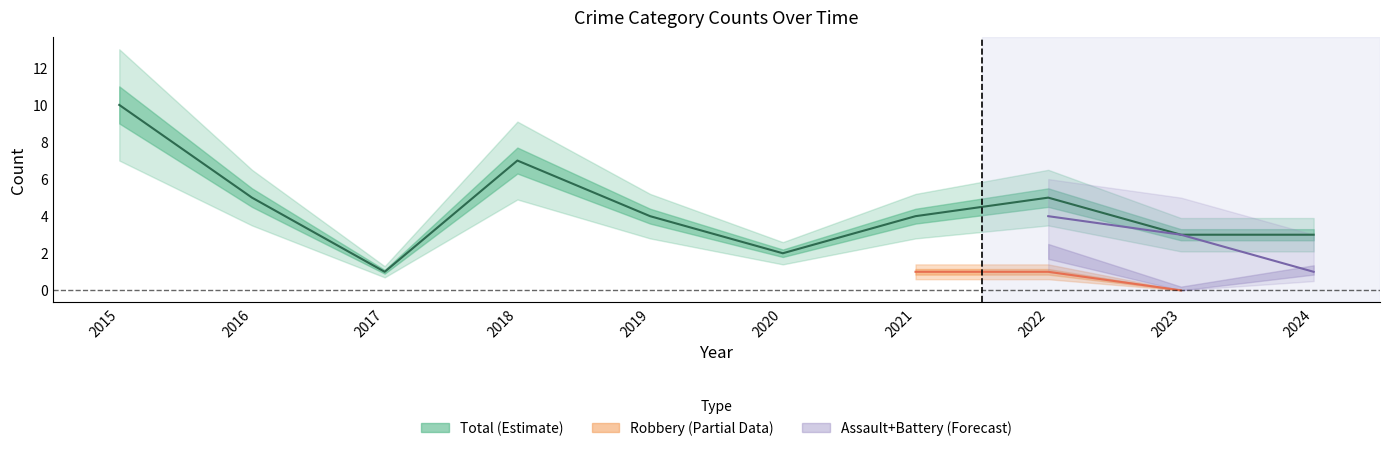

What is the lowest value of the Total series?

1